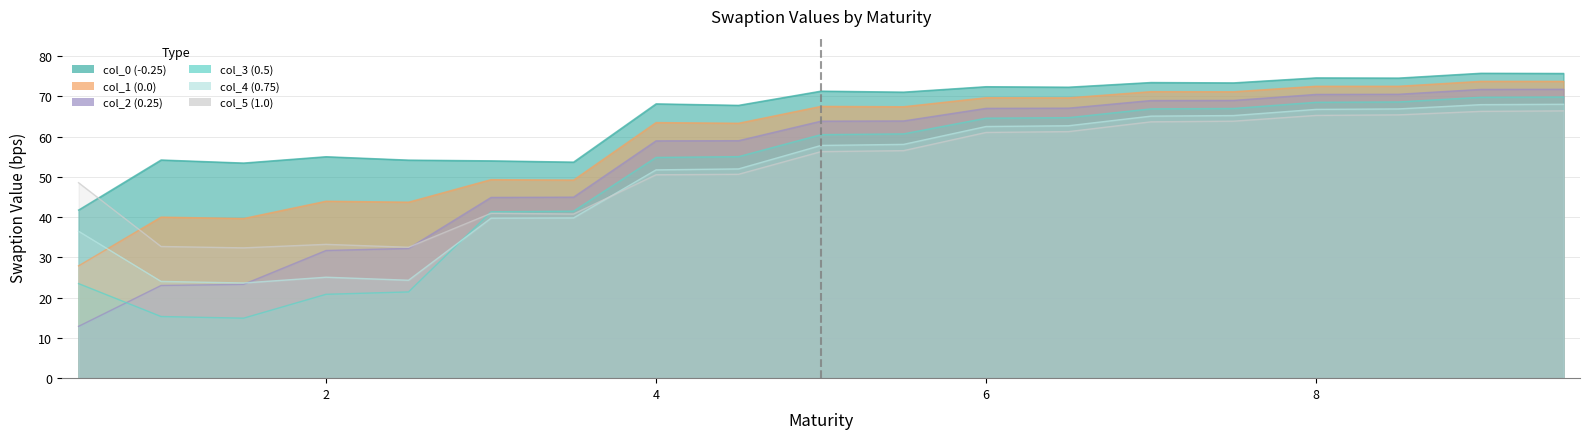

How many times do col_5 (1.0) and col_4 (0.75) cross each other?

1